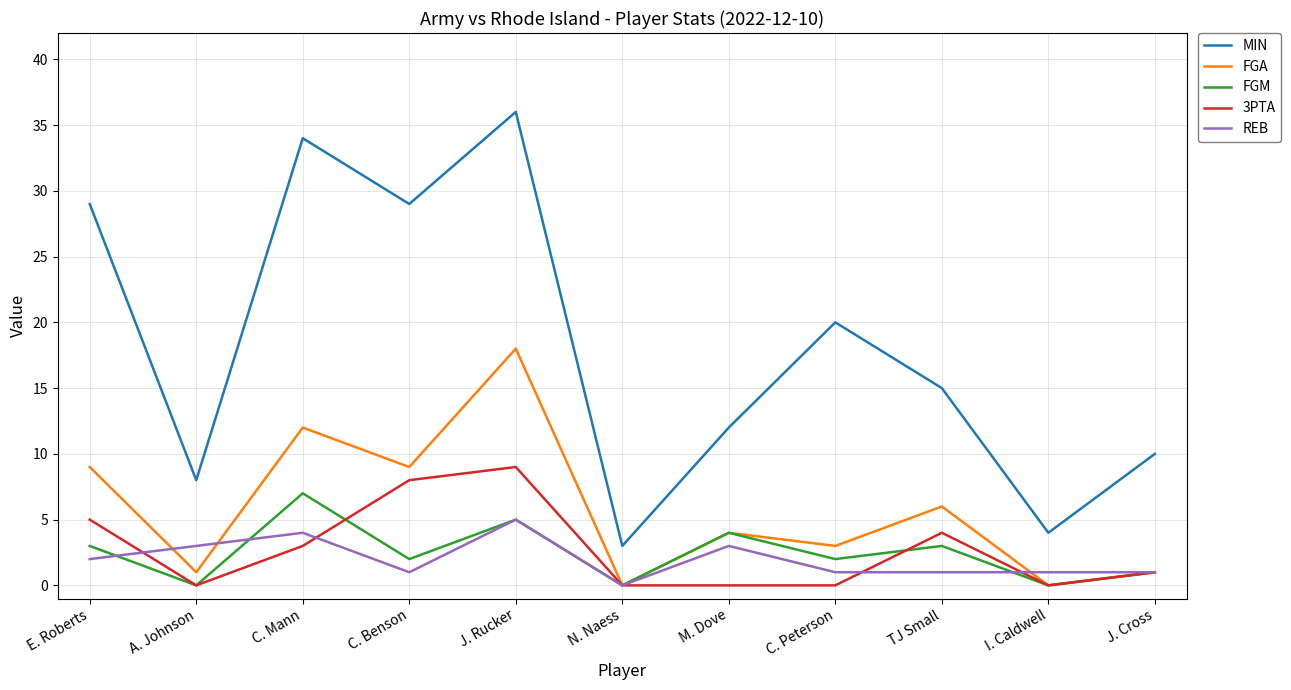

What is the spread (max minus min) of values at I. Caldwell?

4